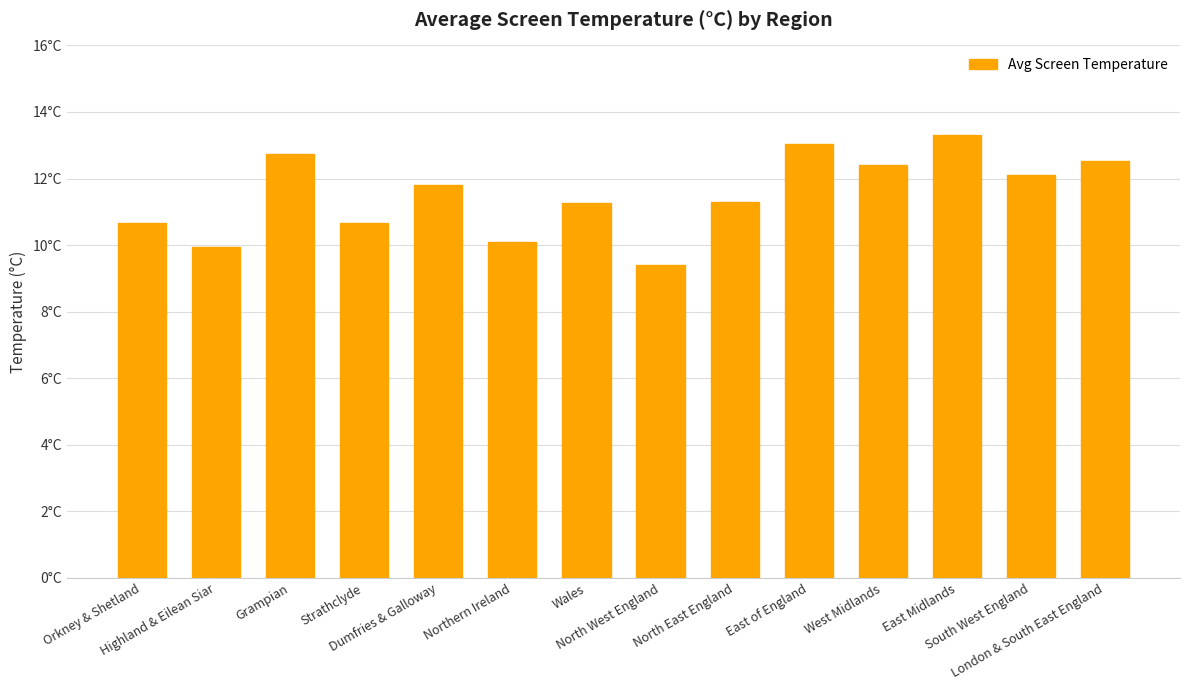

Count the number of values greater than 11.

9